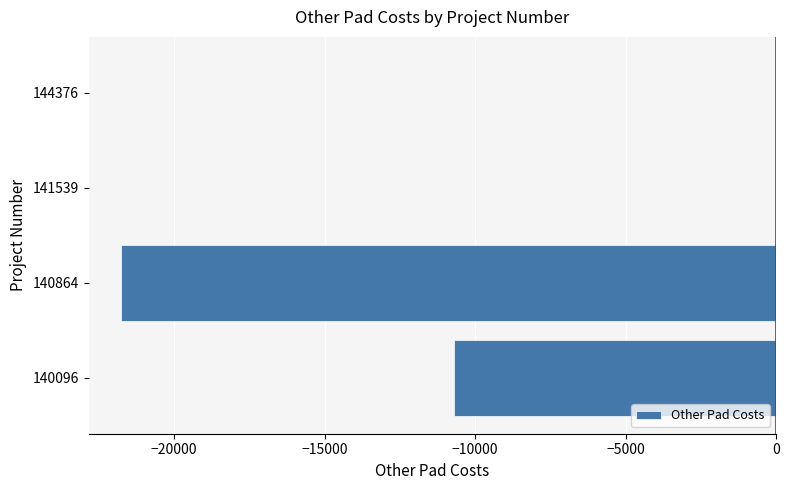

Which has a higher value, 140096 or 141539?

141539